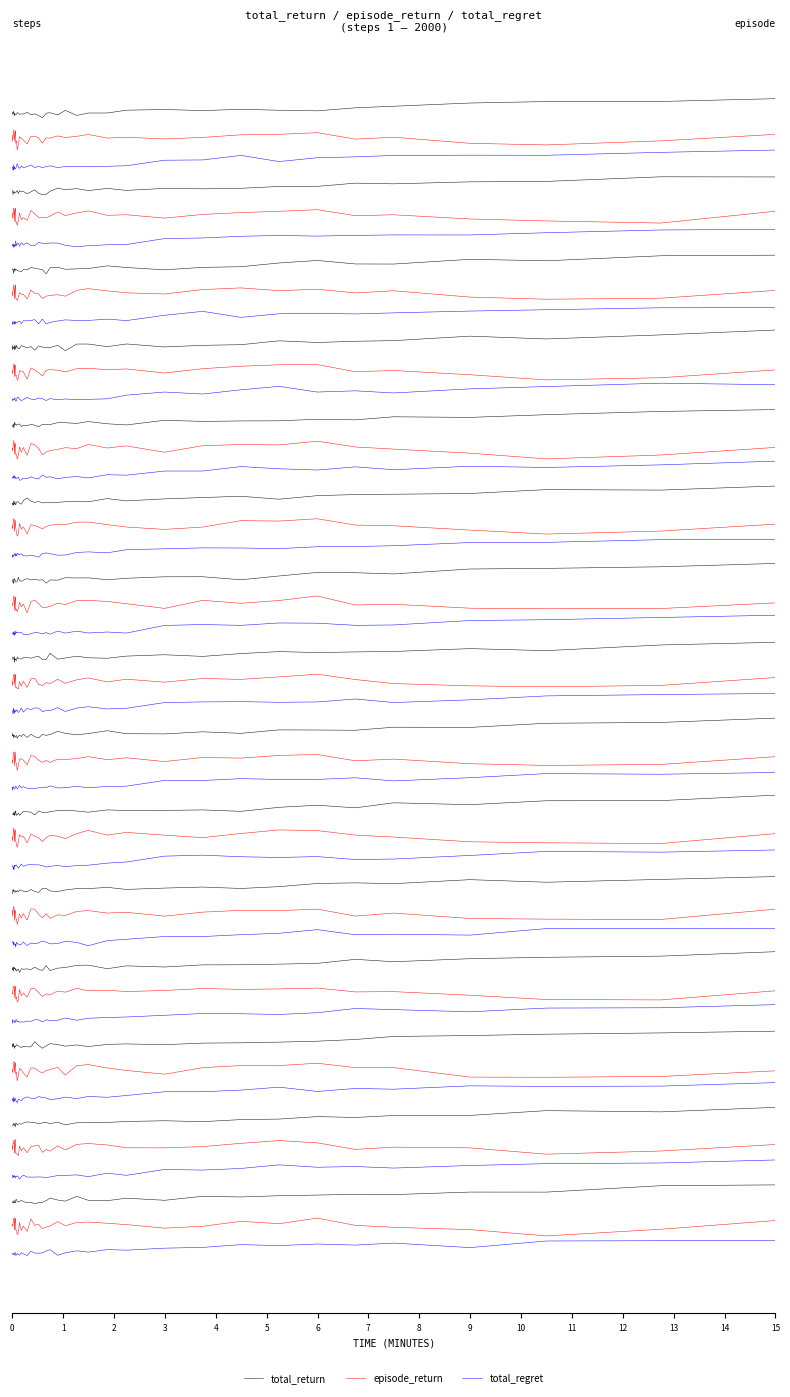

Reading right to left, extract all data points from this chart.

total_return: 39=0.3	38=0.2	37=0.2	36=0.2	35=0.1	34=0.1	33=0.0	32=0.0	31=0.1	30=0.0	29=0.1	28=0.0	27=-0.0	26=-0.0	25=-0.1	24=0.0	23=-0.1	22=-0.0	21=-0.0	20=-0.1	19=-0.1	18=-0.0	17=-0.1	16=-0.0	15=-0.0	14=-0.0	13=-0.0	12=-0.0	11=-0.0	10=-0.0	9=-0.0	8=-0.1	7=-0.1	6=-0.0	5=-0.1	4=0.0	3=0.0	2=-0.0	1=-0.0	0=-0.0
episode_return: 39=-0.5	38=-0.6	37=-0.7	36=-0.7	35=-0.5	34=-0.6	33=-0.4	32=-0.5	31=-0.5	30=-0.5	29=-0.6	28=-0.5	27=-0.6	26=-0.5	25=-0.5	24=-0.5	23=-0.5	22=-0.6	21=-0.5	20=-0.7	19=-0.5	18=-0.5	17=-0.5	16=-0.7	15=-0.6	14=-0.6	13=-0.5	12=-0.7	11=-0.8	10=-0.6	9=-0.7	8=-0.4	7=-0.5	6=-0.6	5=-0.5	4=-0.4	3=-0.5	2=-0.5	1=-0.6	0=-0.5
total_regret: 39=-0.8	38=-0.9	37=-0.9	36=-0.9	35=-0.9	34=-1.0	33=-1.0	32=-1.1	31=-0.9	30=-1.0	29=-1.0	28=-1.1	27=-1.2	26=-1.2	25=-1.2	24=-1.2	23=-1.2	22=-1.1	21=-1.2	20=-1.2	19=-1.2	18=-1.2	17=-1.1	16=-1.2	15=-1.2	14=-1.1	13=-1.2	12=-1.2	11=-1.1	10=-1.2	9=-1.2	8=-1.2	7=-1.2	6=-1.2	5=-1.2	4=-1.2	3=-1.1	2=-1.2	1=-1.2	0=-1.2